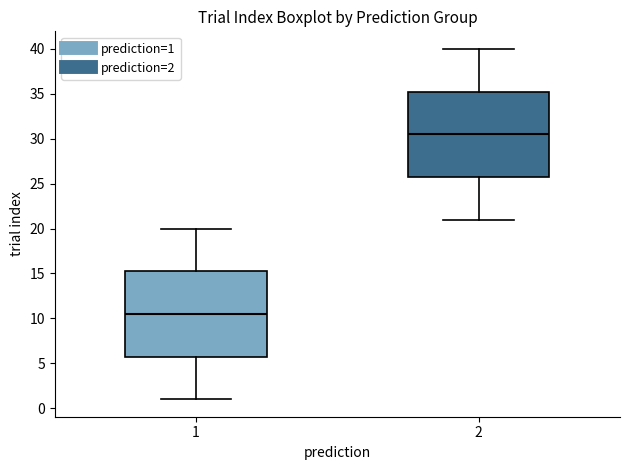

Which box has the highest median line?

2